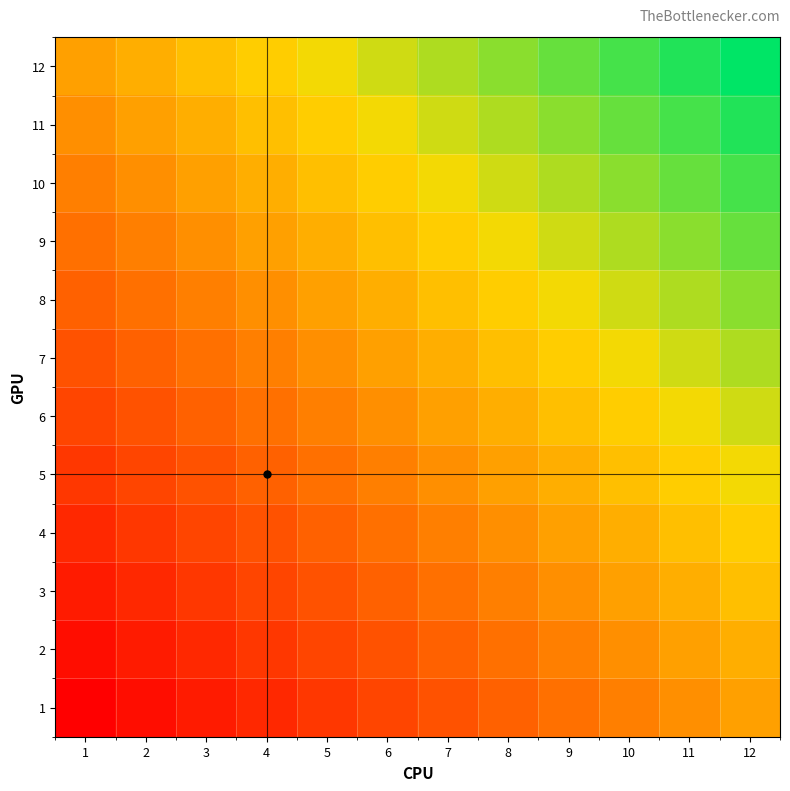

Reading left to right, transcribe all the data shown in this chart.

1: 1=2	2=3	3=4	4=5	5=6	6=7	7=8	8=9	9=10	10=11	11=12	12=13
2: 1=3	2=4	3=5	4=6	5=7	6=8	7=9	8=10	9=11	10=12	11=13	12=14
3: 1=4	2=5	3=6	4=7	5=8	6=9	7=10	8=11	9=12	10=13	11=14	12=15
4: 1=5	2=6	3=7	4=8	5=9	6=10	7=11	8=12	9=13	10=14	11=15	12=16
5: 1=6	2=7	3=8	4=9	5=10	6=11	7=12	8=13	9=14	10=15	11=16	12=17
6: 1=7	2=8	3=9	4=10	5=11	6=12	7=13	8=14	9=15	10=16	11=17	12=18
7: 1=8	2=9	3=10	4=11	5=12	6=13	7=14	8=15	9=16	10=17	11=18	12=19
8: 1=9	2=10	3=11	4=12	5=13	6=14	7=15	8=16	9=17	10=18	11=19	12=20
9: 1=10	2=11	3=12	4=13	5=14	6=15	7=16	8=17	9=18	10=19	11=20	12=21
10: 1=11	2=12	3=13	4=14	5=15	6=16	7=17	8=18	9=19	10=20	11=21	12=22
11: 1=12	2=13	3=14	4=15	5=16	6=17	7=18	8=19	9=20	10=21	11=22	12=23
12: 1=13	2=14	3=15	4=16	5=17	6=18	7=19	8=20	9=21	10=22	11=23	12=24